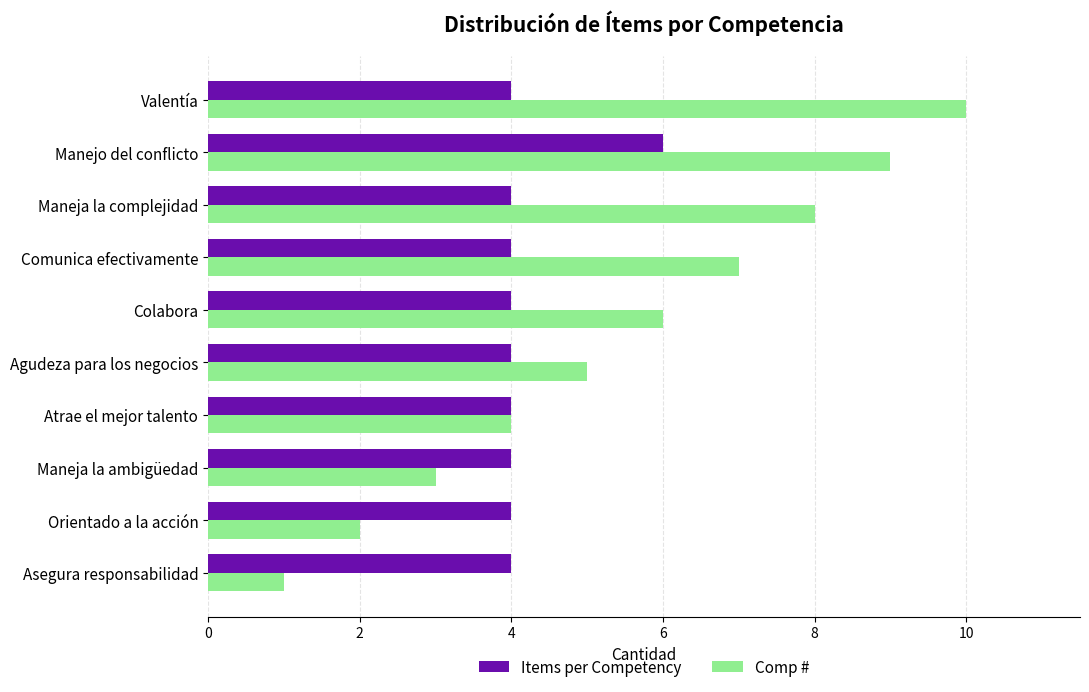

Is the value of Items per Competency at Maneja la complejidad greater than the value of Comp # at Colabora?

No